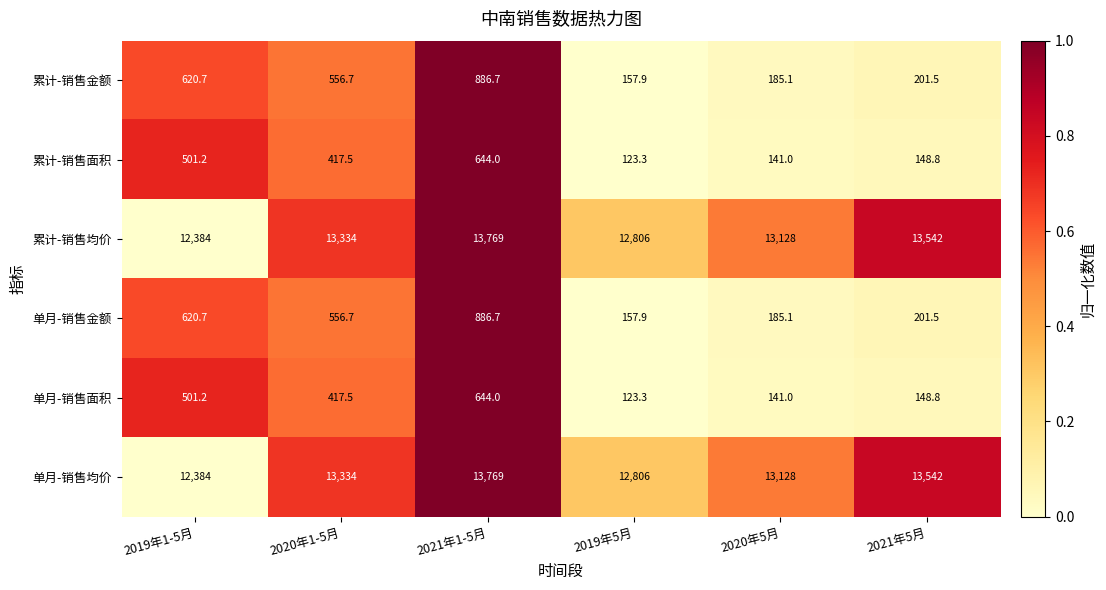

The 累计-销售金额 series shows 244.1 at 2020年5月. True or false?

False